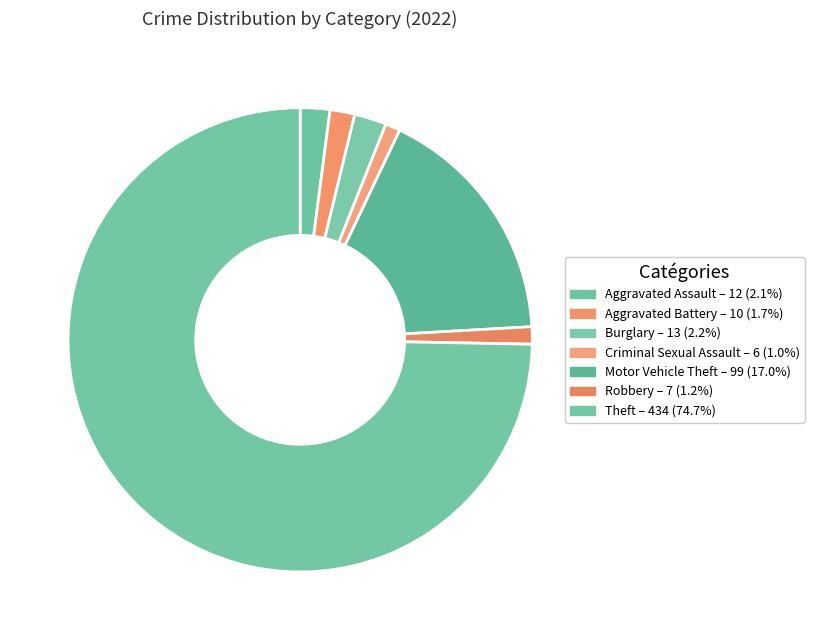

What is the ratio of the value at Aggravated Assault to the value at Aggravated Battery?

1.2